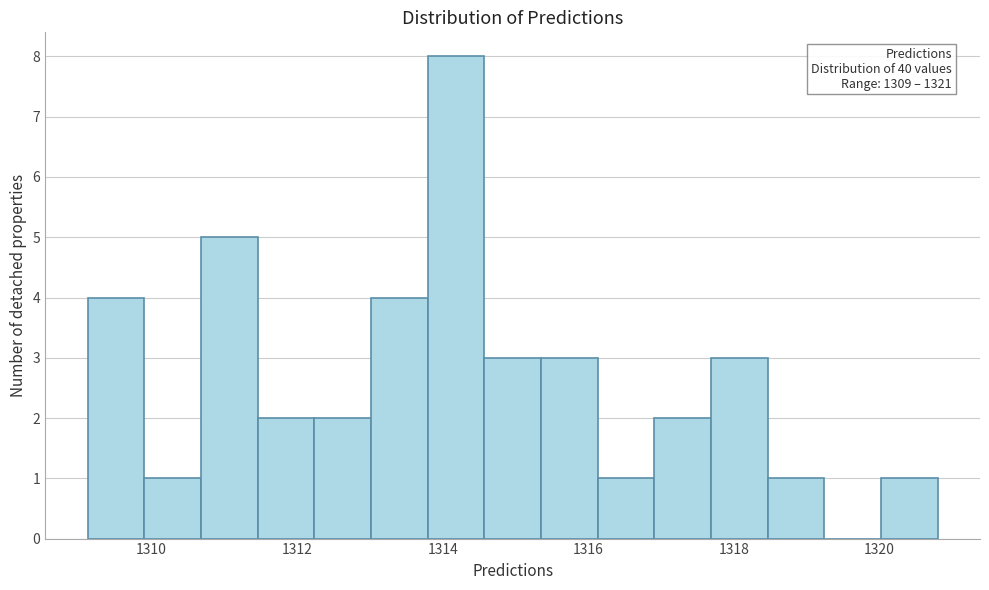

Read against the x-axis, roughly where is the centre of the tallest bar?

1314.2